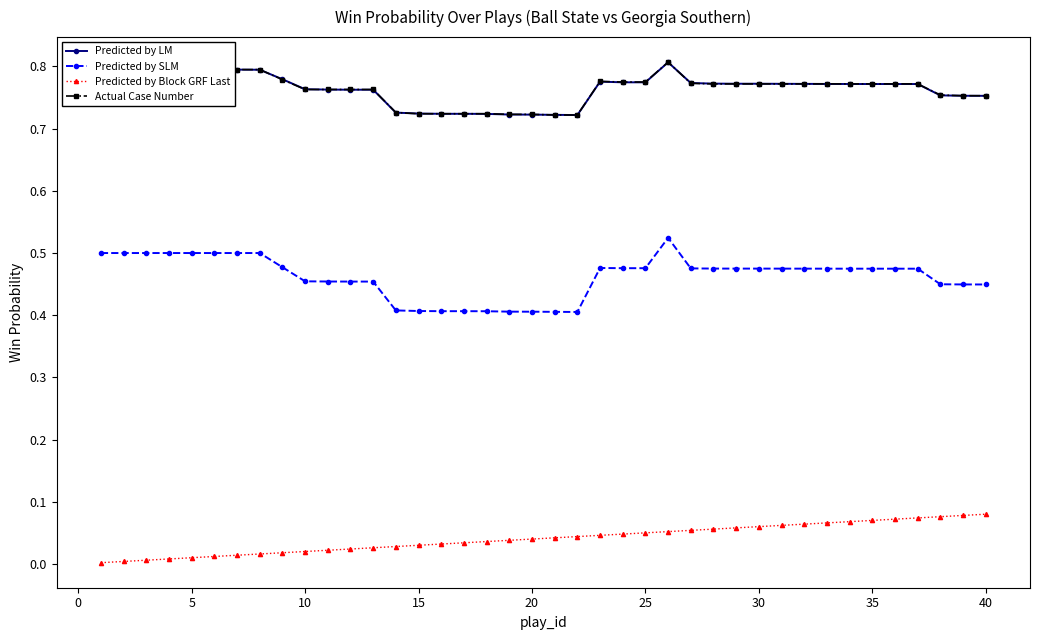

True or false: Actual Case Number has more than 0 interior local peaks.

True